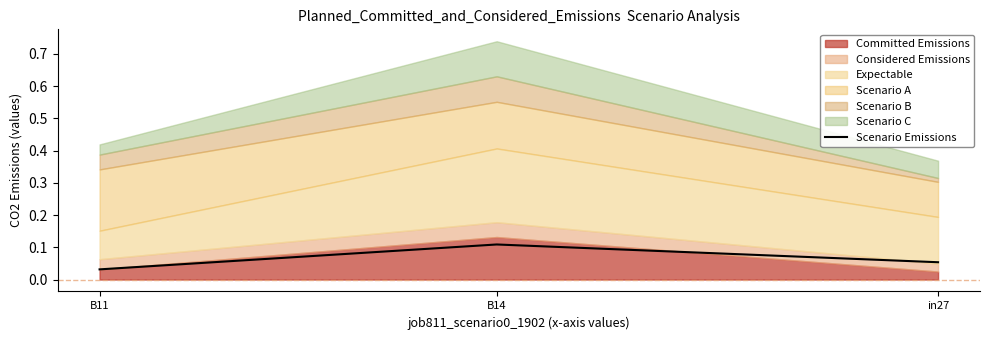

What is the difference between the maximum and second lowest values?

0.1